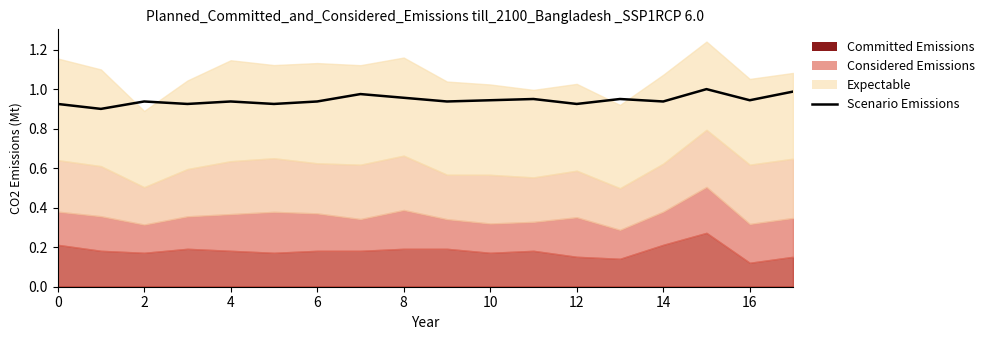

The value at 14 is 1.6. True or false?

False